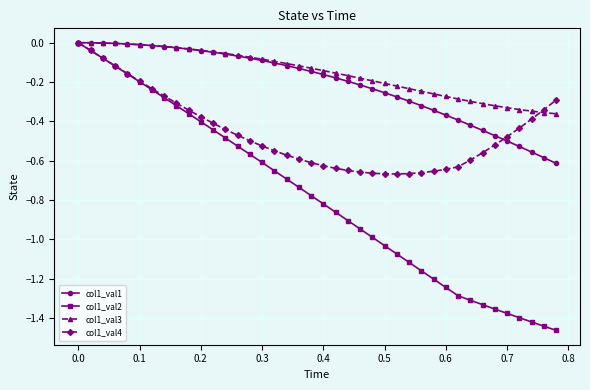

Count the number of data series in this chart.

4